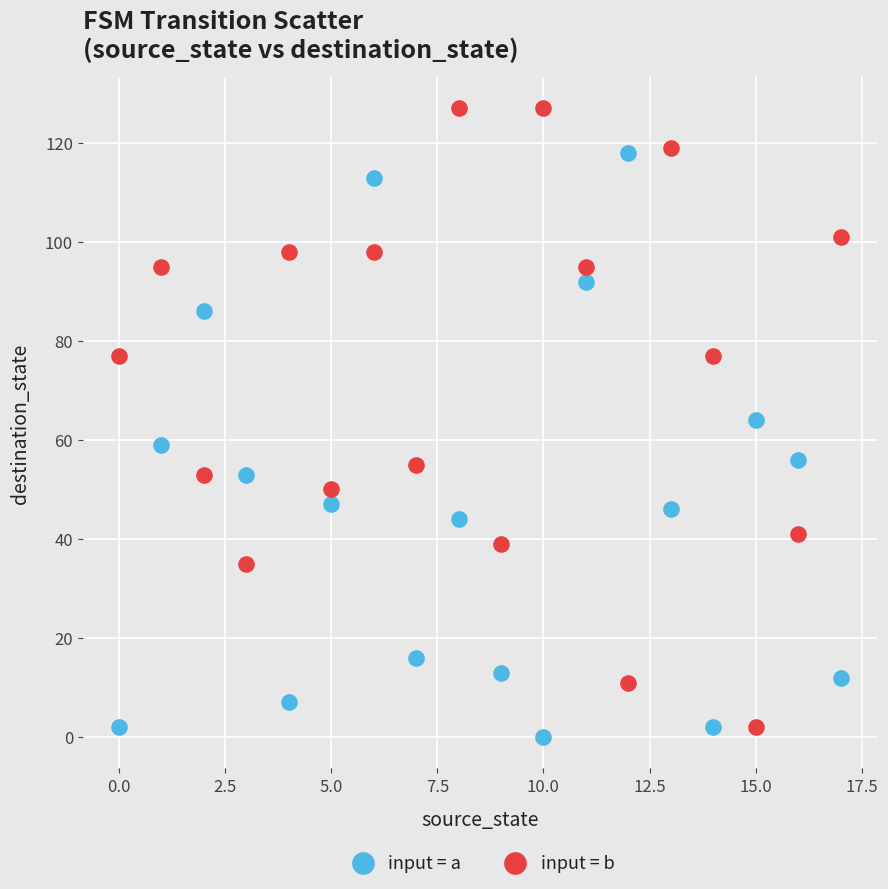

What are all the series names shown in the legend?

input = a, input = b